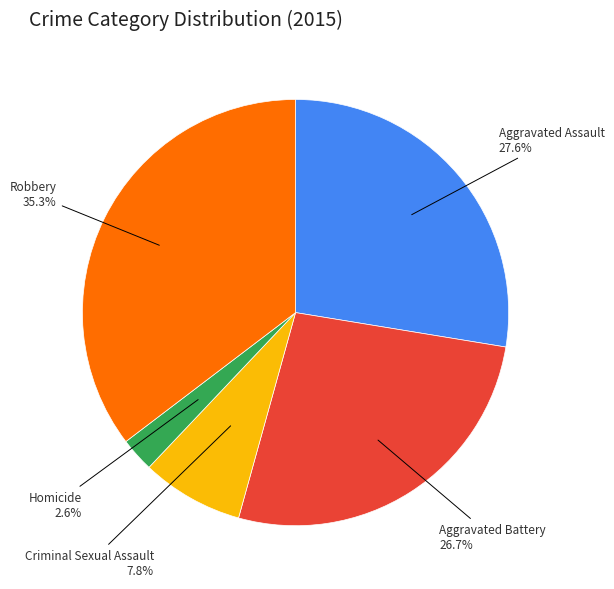

The Aggravated Battery slice represents 41% of the pie. True or false?

False